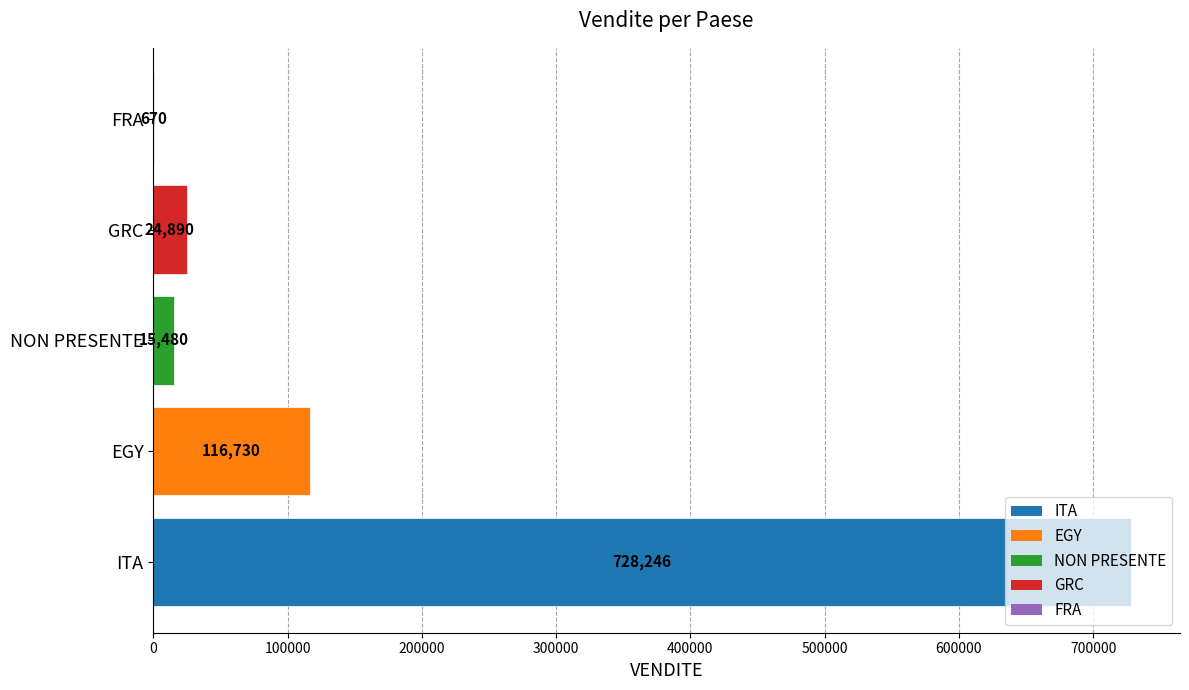

Between GRC and ITA, which is larger?

ITA